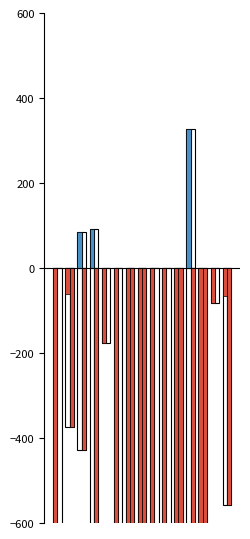

List the series in order of their peak value, highest first.

LeveProfitNQ, LeveProfitHQ